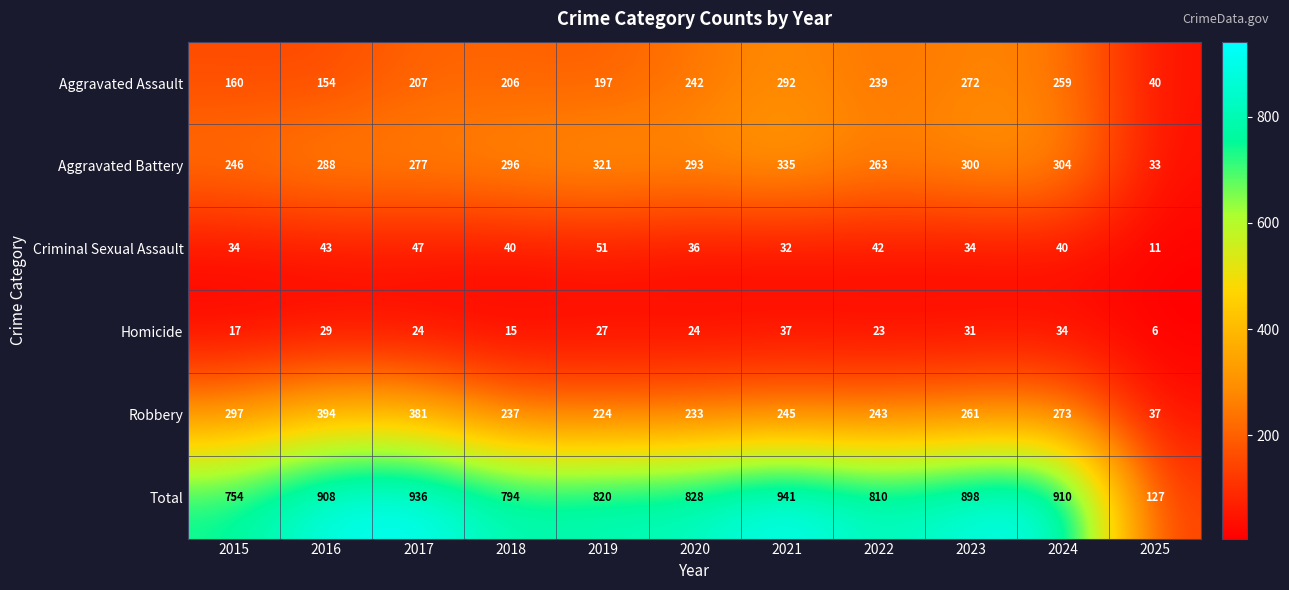

What is the smallest value displayed?

6